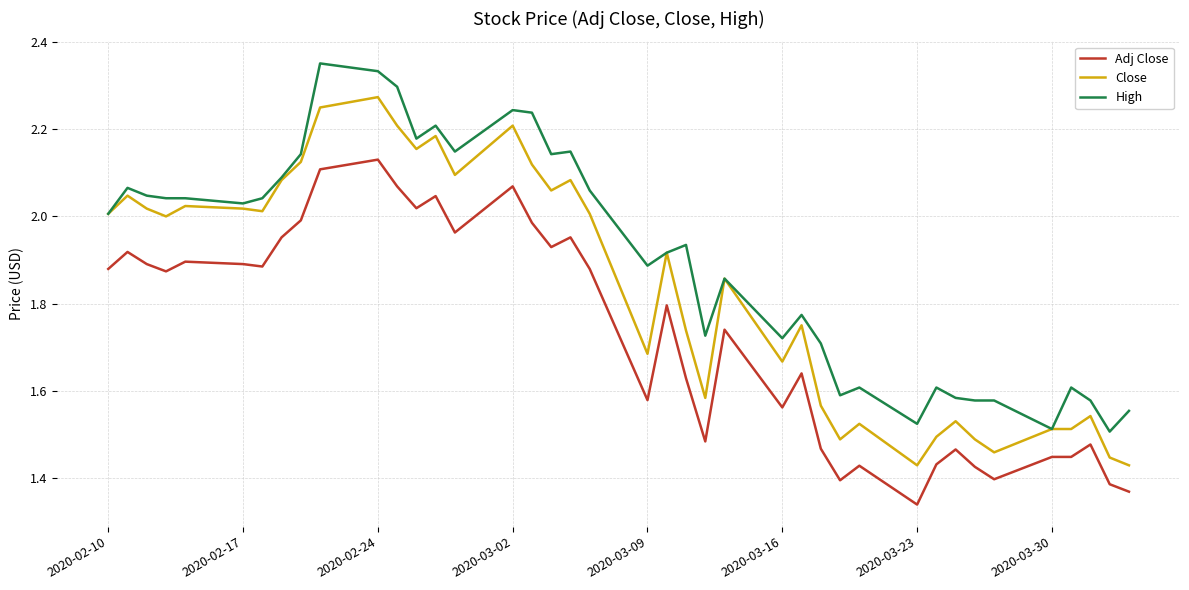

Rank the series by their average value, from highest to lowest.

High, Close, Adj Close